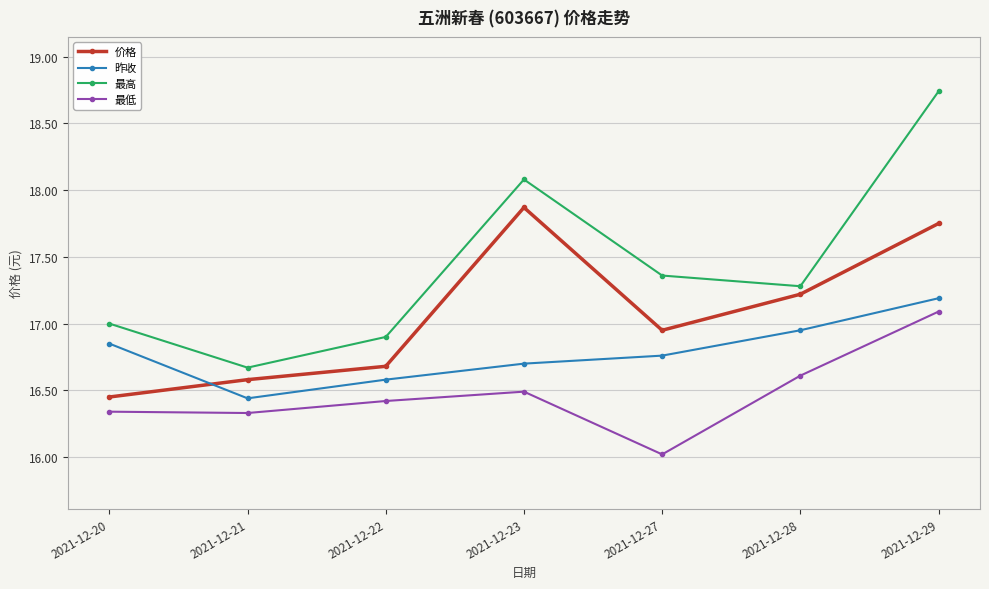

Which series has the widest spread of values?

最高